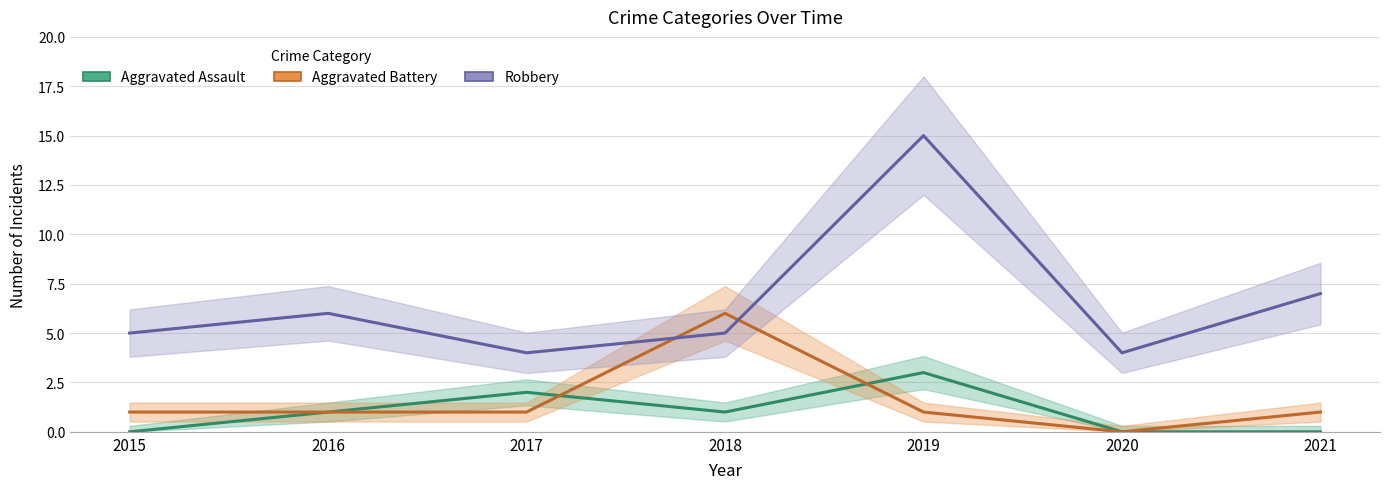

At which label does Aggravated Battery reach its minimum?

2020